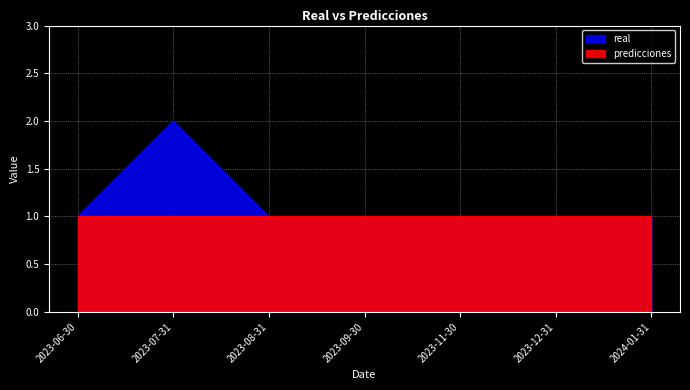

What is the smallest value displayed?

1